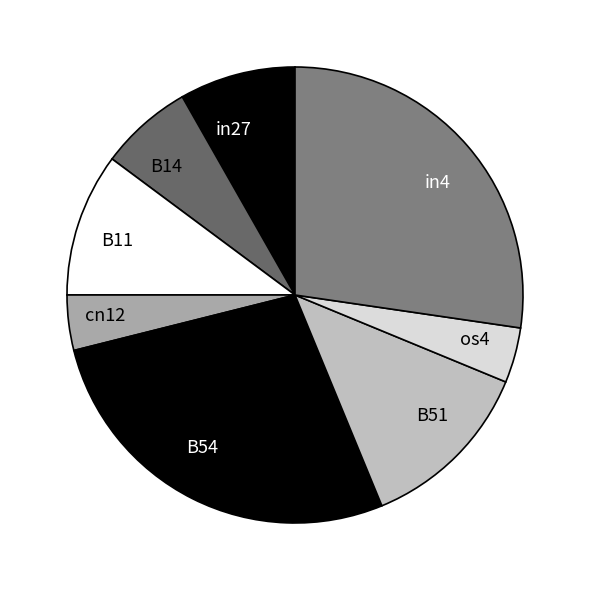

Does B54 represent more than half of the total?

No